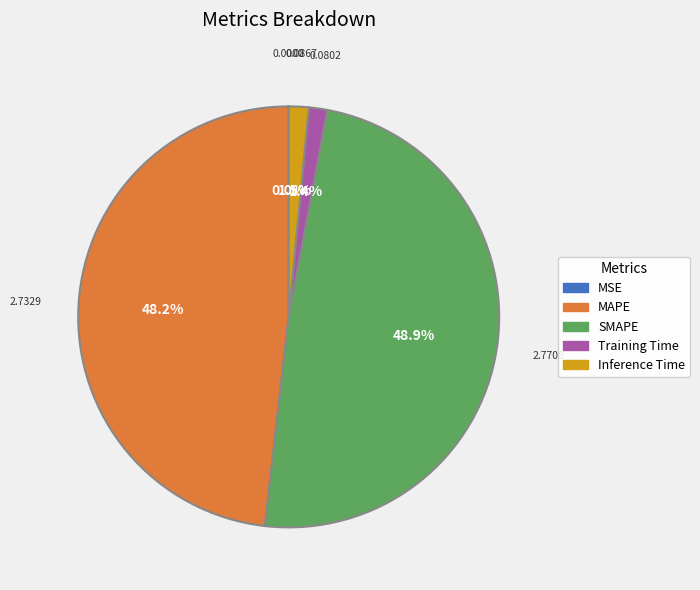

Which has a higher value, Inference Time or MAPE?

MAPE